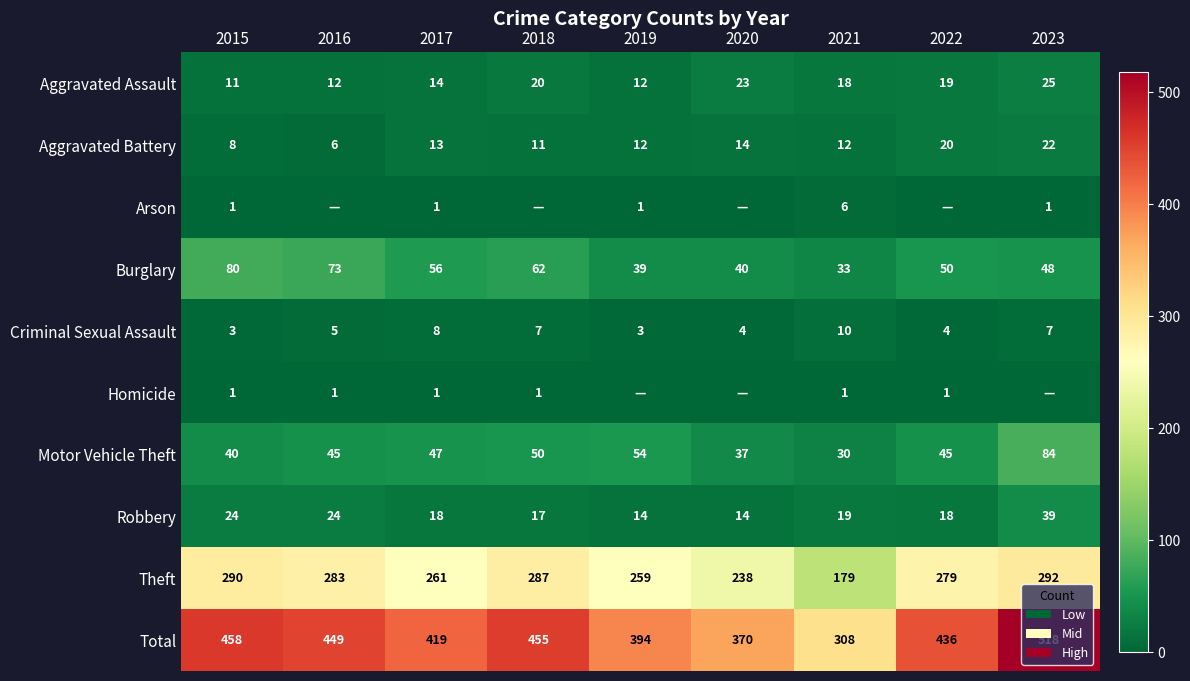

What is the difference between the Robbery values at 2023 and 2018?

22